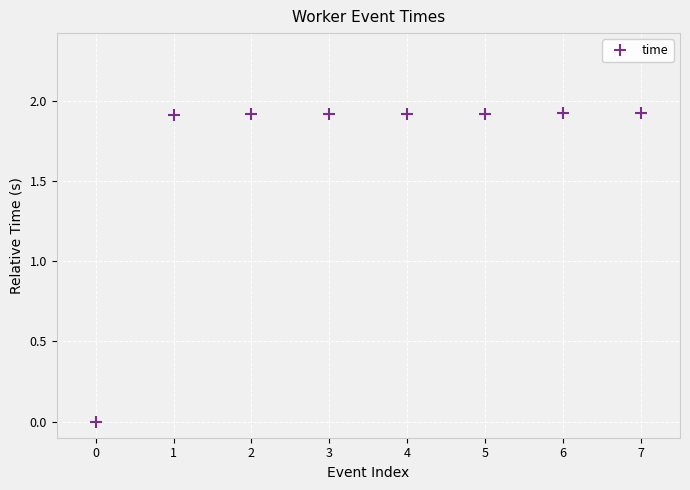

What is the maximum value shown in the chart?

1.9